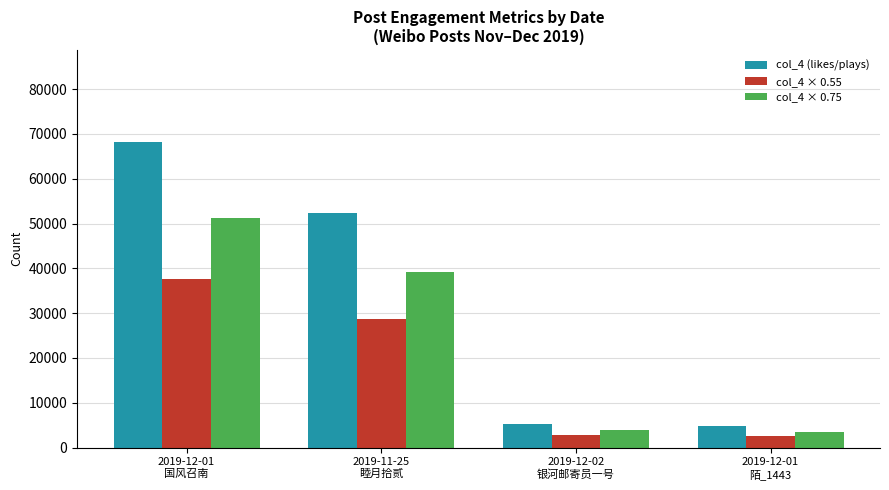

How many bars are there in each group?

3